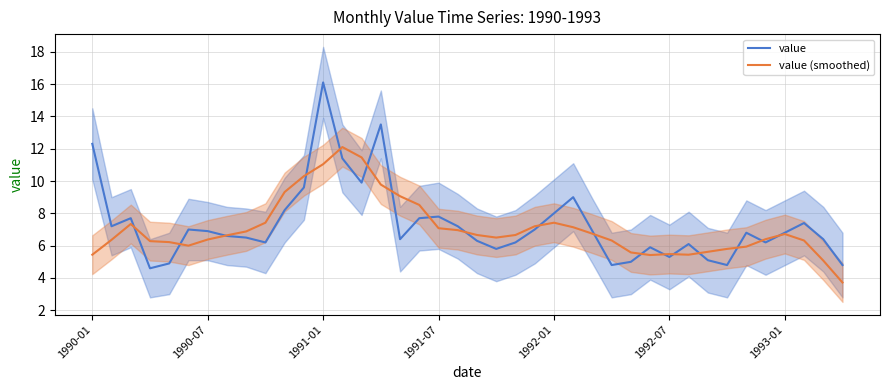

Which series ends up on top after the final intersection of value and value (smoothed)?

value